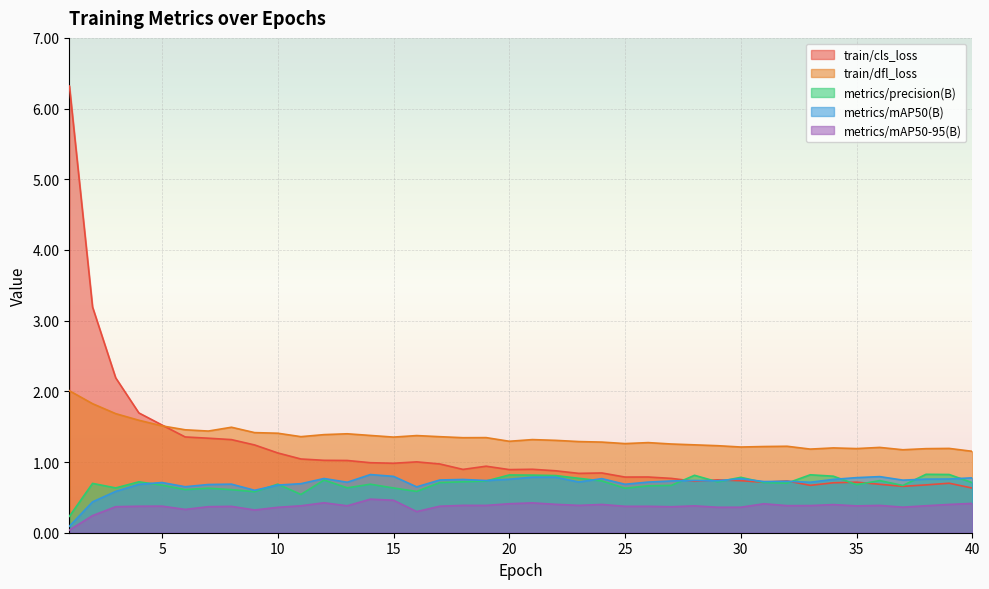

What is the value of the train/cls_loss point at the 15th from the left?

1.0